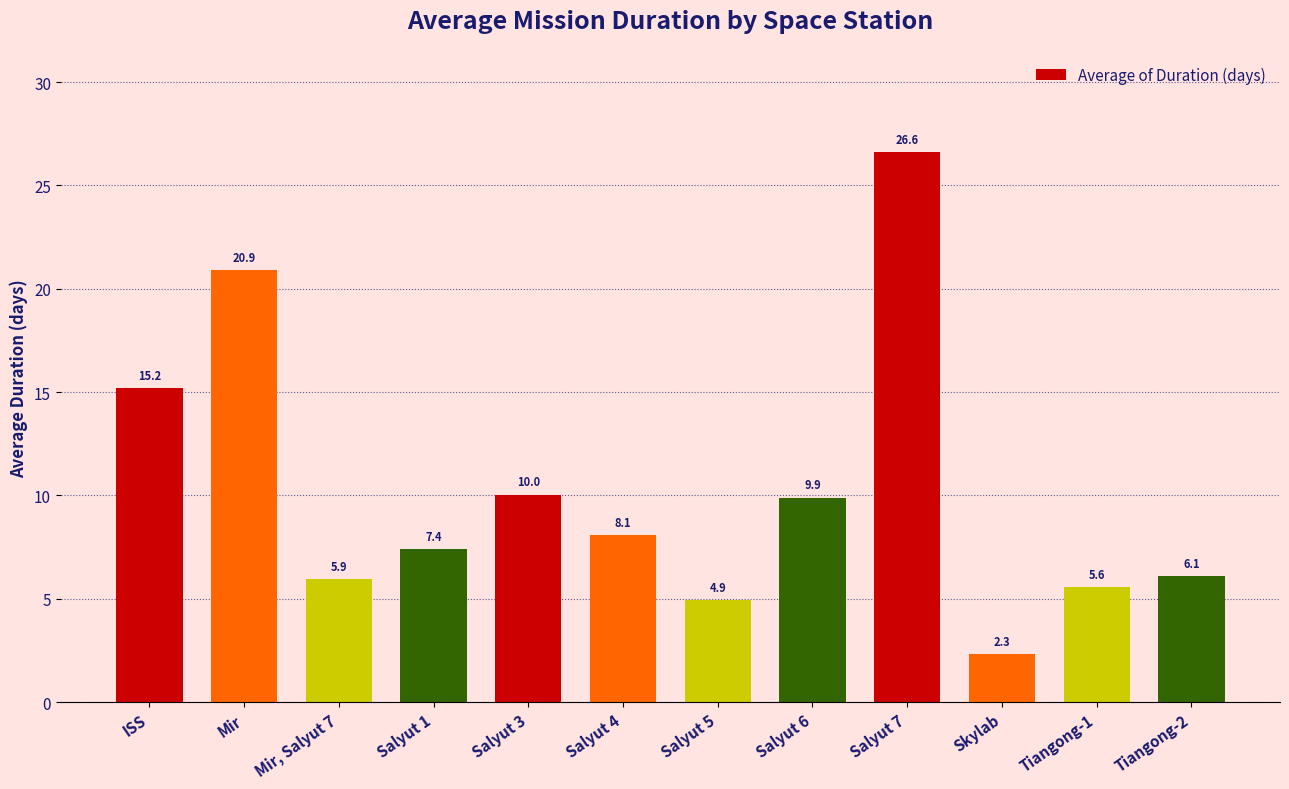

The value at Skylab is 1.3. True or false?

False